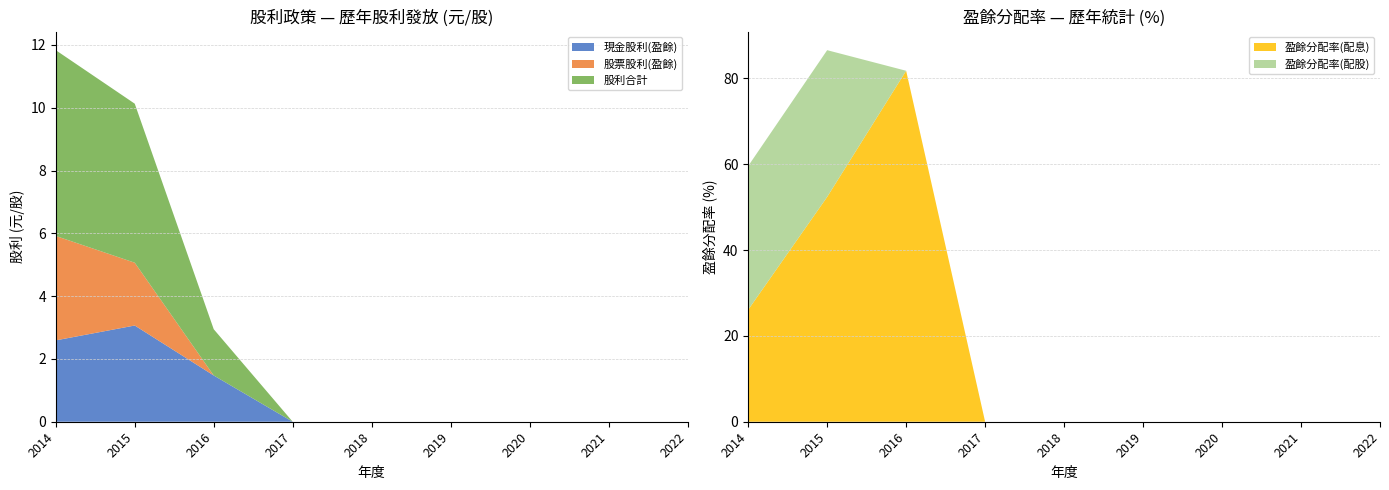

Reading left to right, what are all the values shown in this chart?

現金股利(盈餘): 2014=2.6	2015=3.1	2016=1.5	2017=0.0	2018=0.0	2019=0.0	2020=0.0	2021=0.0	2022=0.0
股票股利(盈餘): 2014=3.3	2015=2.0	2016=0.0	2017=0.0	2018=0.0	2019=0.0	2020=0.0	2021=0.0	2022=0.0
股利合計: 2014=5.9	2015=5.1	2016=1.5	2017=0.0	2018=0.0	2019=0.0	2020=0.0	2021=0.0	2022=0.0
盈餘分配率(配息): 2014=26.1	2015=52.4	2016=81.8	2017=0.0	2018=0.0	2019=0.0	2020=0.0	2021=0.0	2022=0.0
盈餘分配率(配股): 2014=33.5	2015=34.2	2016=0.0	2017=0.0	2018=0.0	2019=0.0	2020=0.0	2021=0.0	2022=0.0